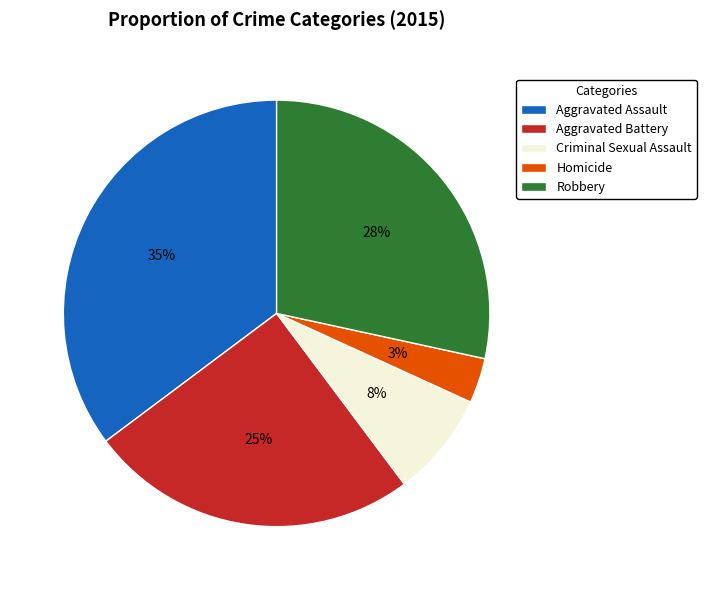

True or false: Aggravated Battery accounts for 37% of the total.

False